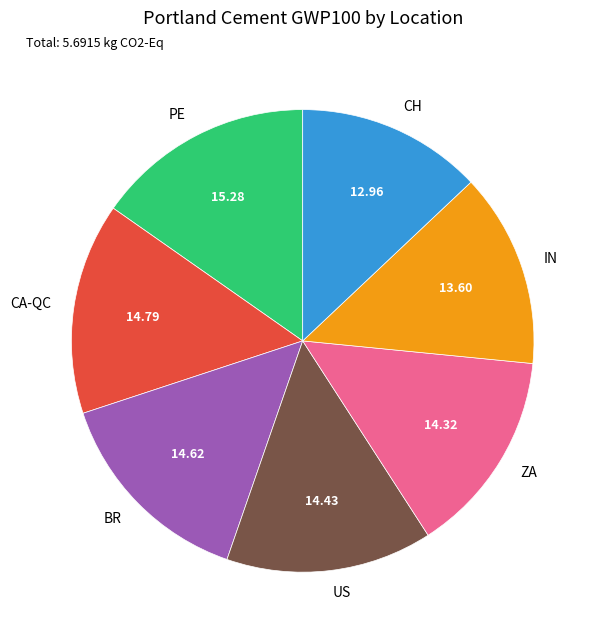

Which category has the smallest portion of the pie?

CH